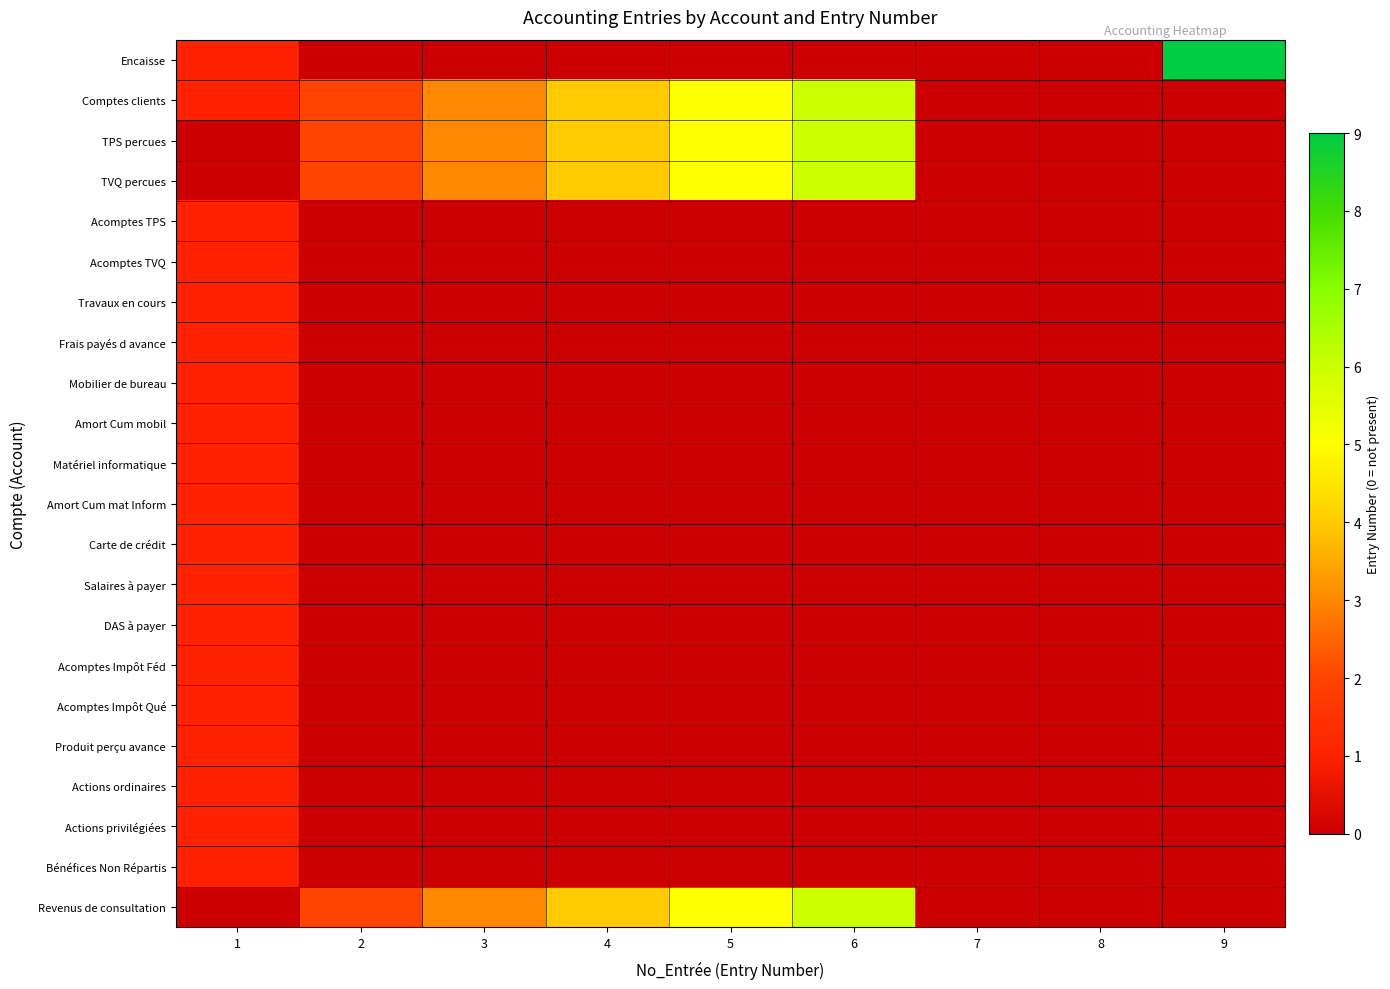

At which category is the sum across all series the highest?

6